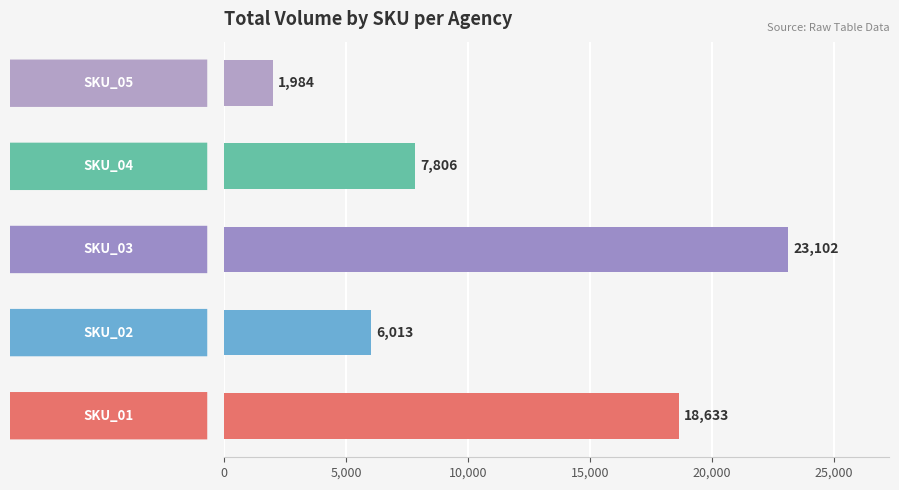

What is the difference between the maximum and minimum values?

21118.0